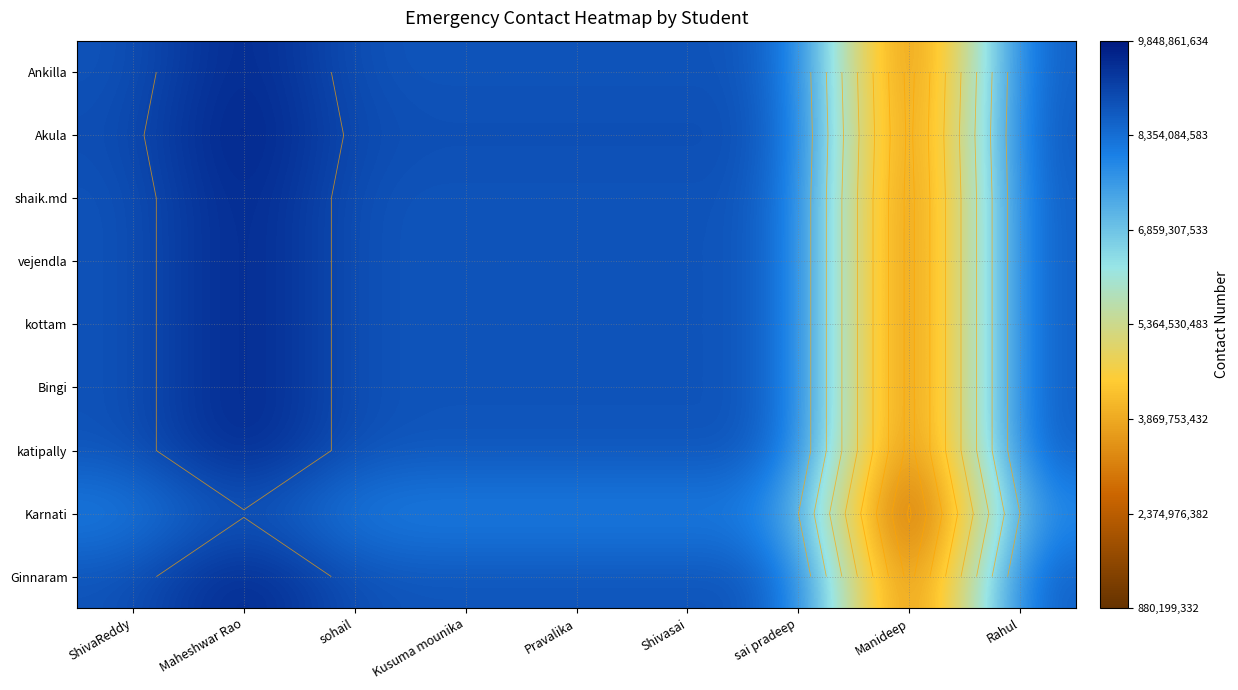

What value does the vejendla series have at Kusuma mounika?

8801199332.0